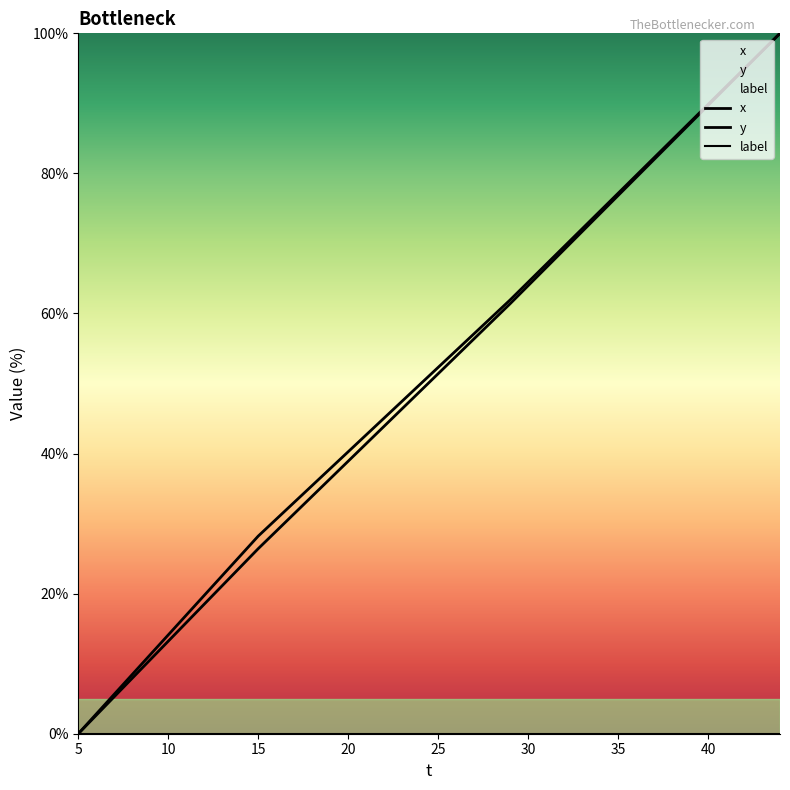

List the series in order of their peak value, highest first.

x, y